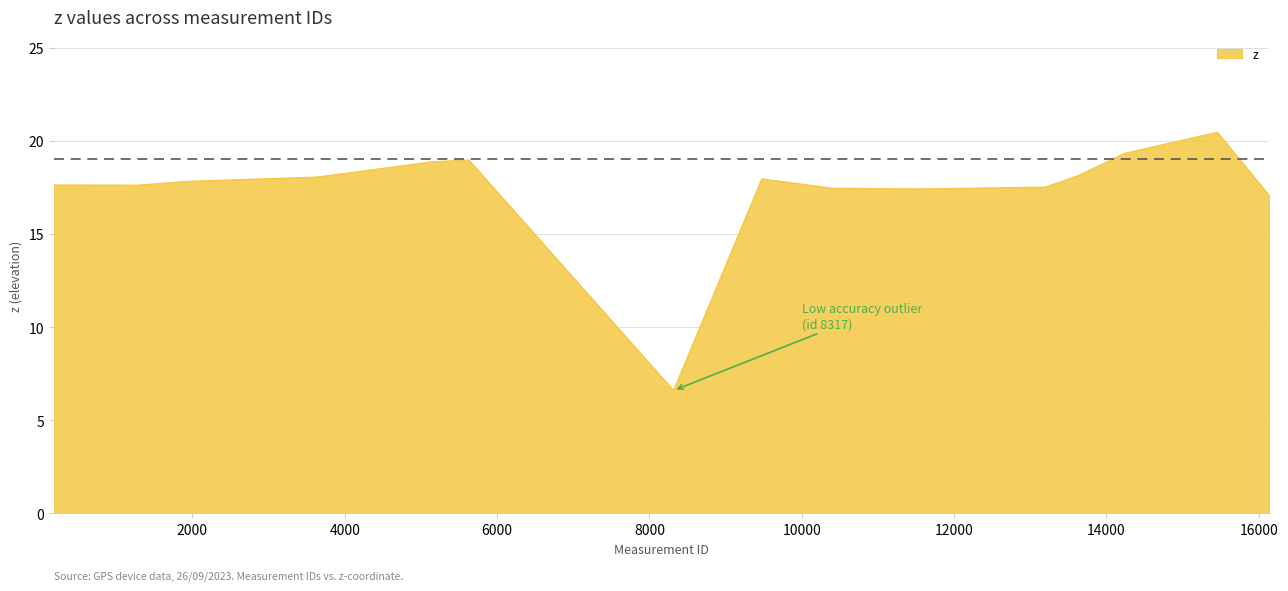

What is the maximum value shown in the chart?

20.5